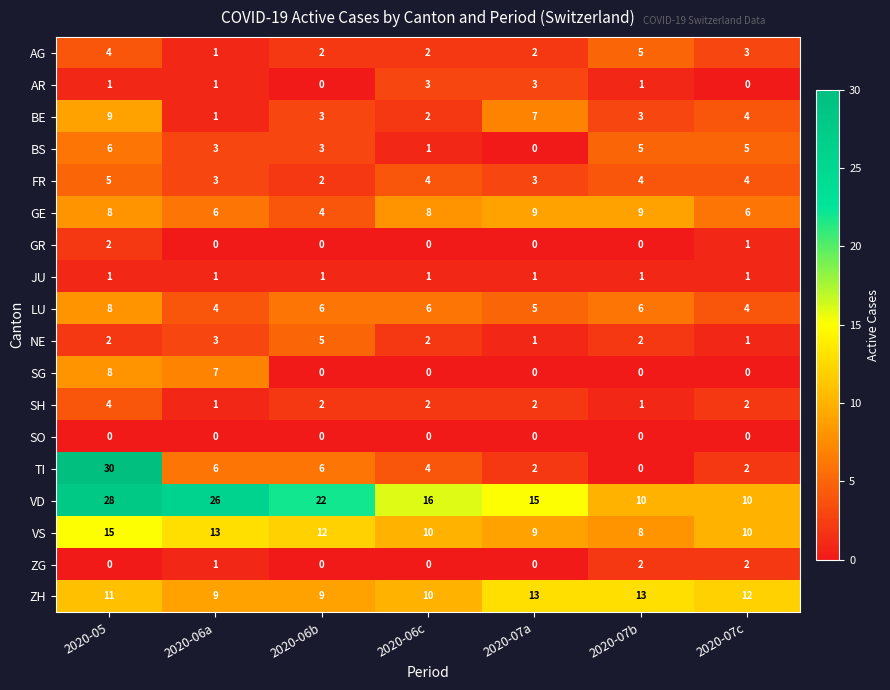

Which series changed the most between 2020-06b and 2020-07c?

VD